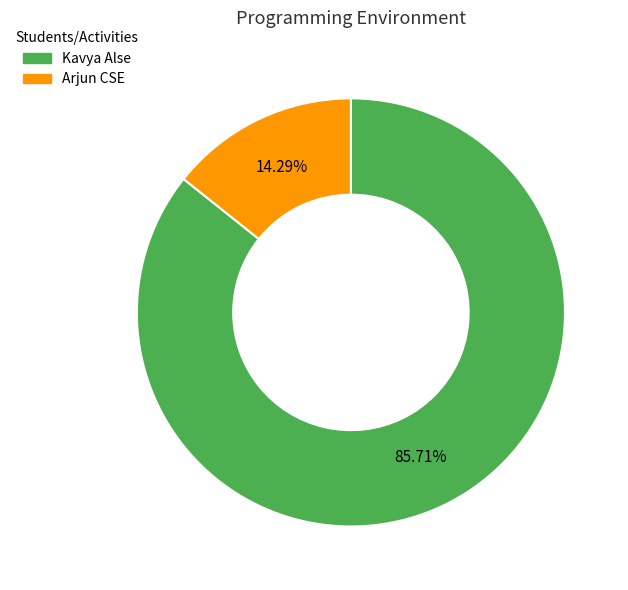

Do Arjun CSE and Kavya Alse together represent more than half of the pie?

Yes